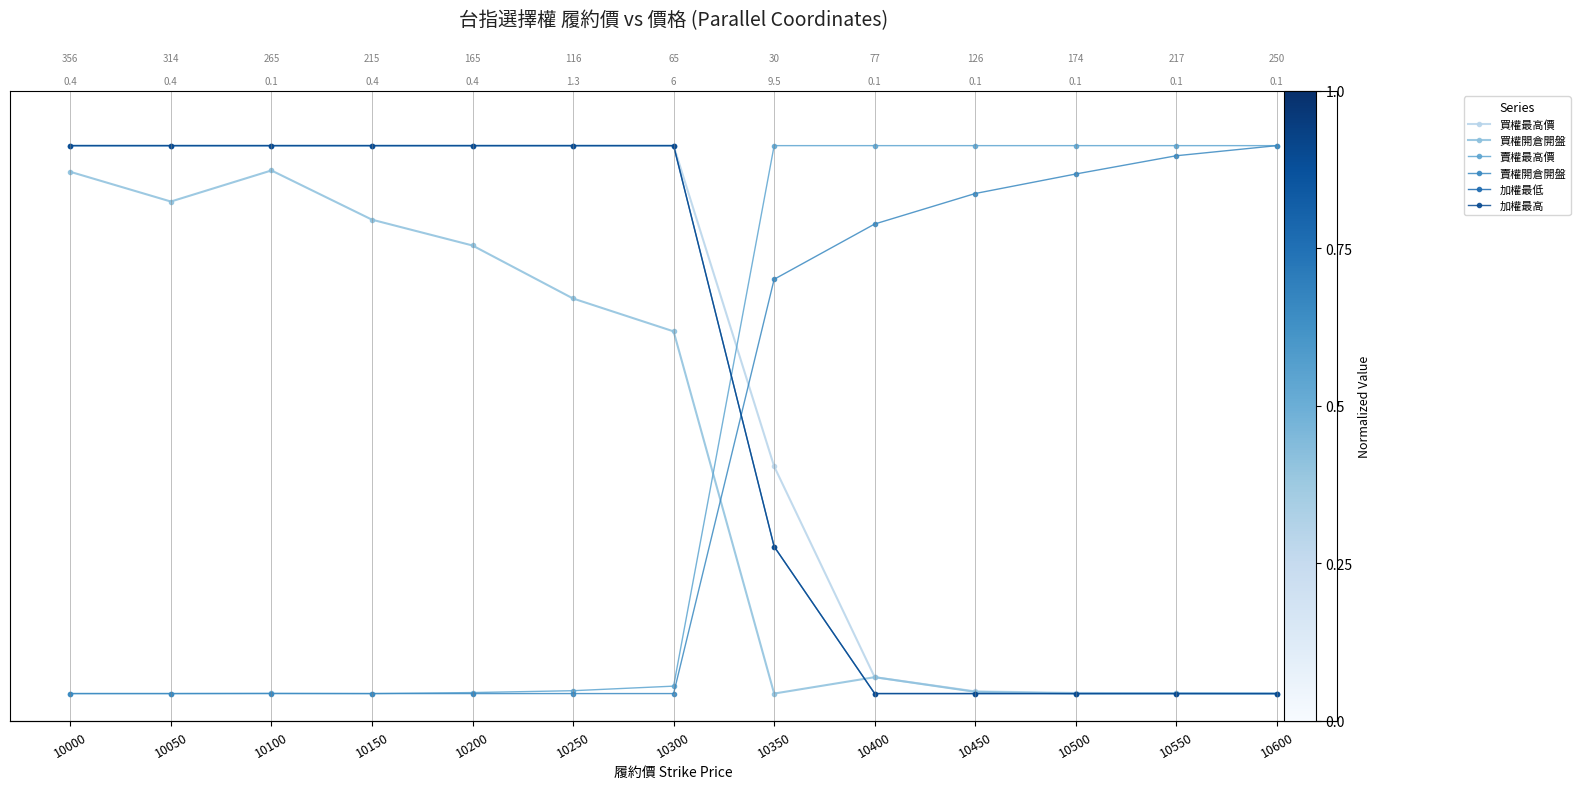

List the labels in order of 買權最高價 value, smallest first.

10600, 10550, 10500, 10450, 10400, 10350, 10000, 10050, 10100, 10150, 10200, 10250, 10300